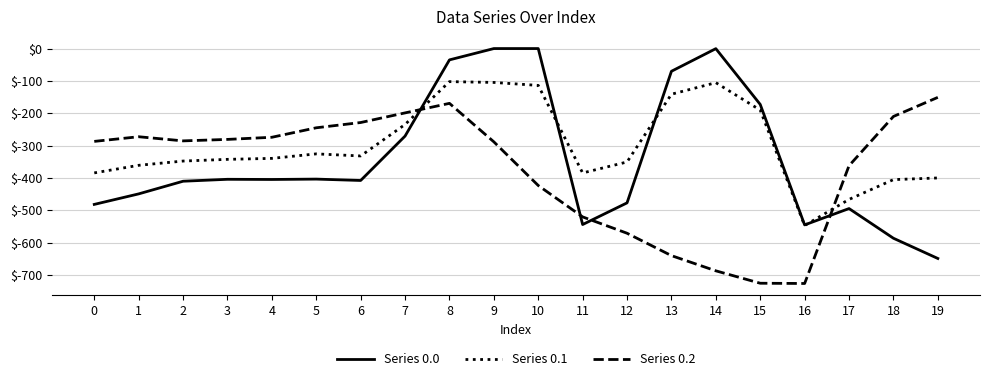

How many interior local peaks does the Series 0.2 series have?

2